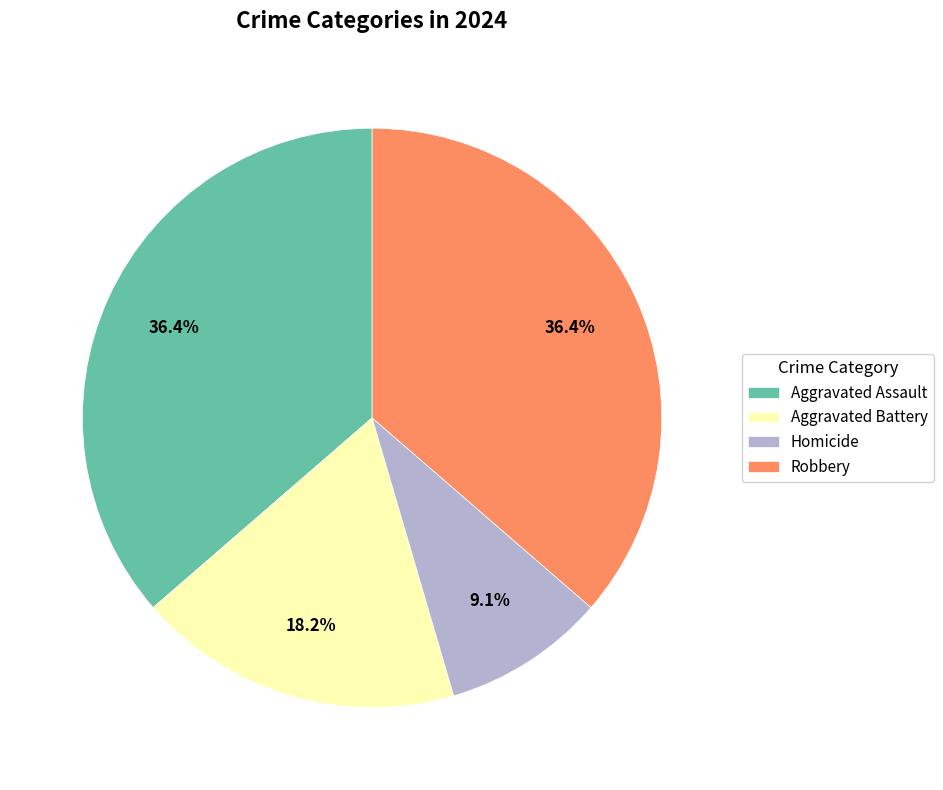

Approximately how many times larger is the value at Aggravated Battery compared to Robbery?

0.5